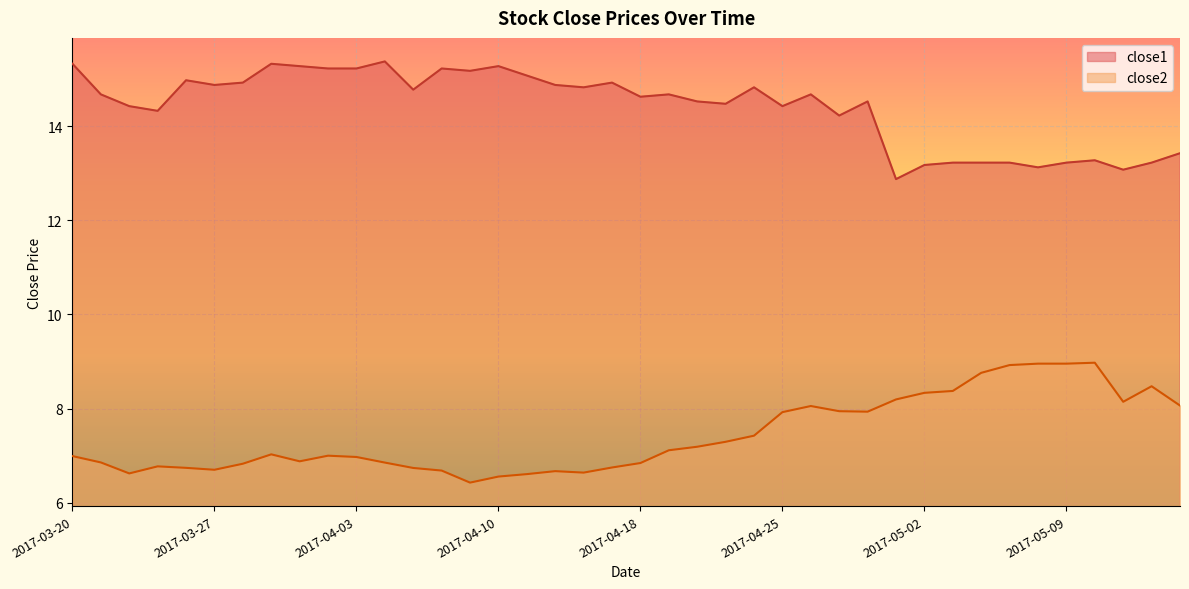

How many lines are shown in the chart?

2